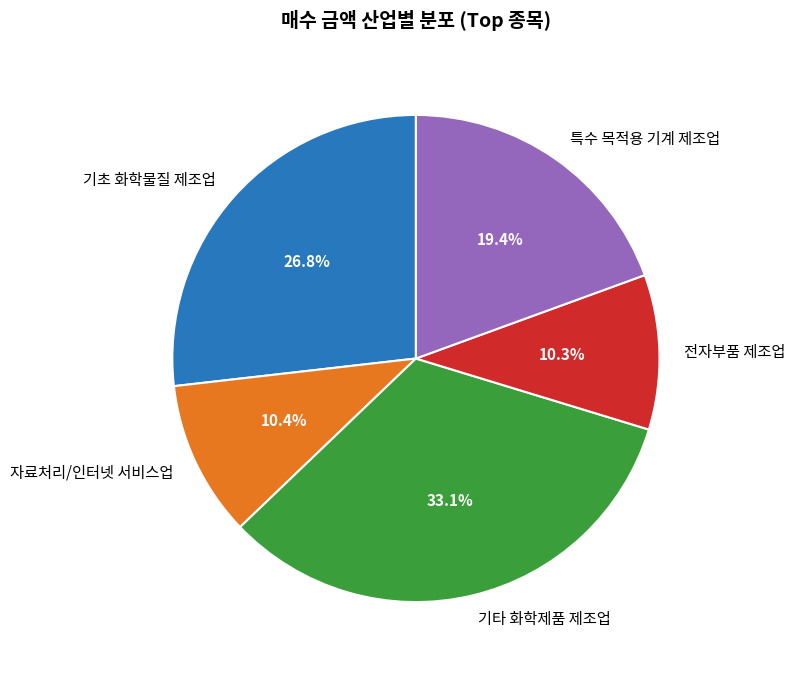

Does any single category account for the majority?

No